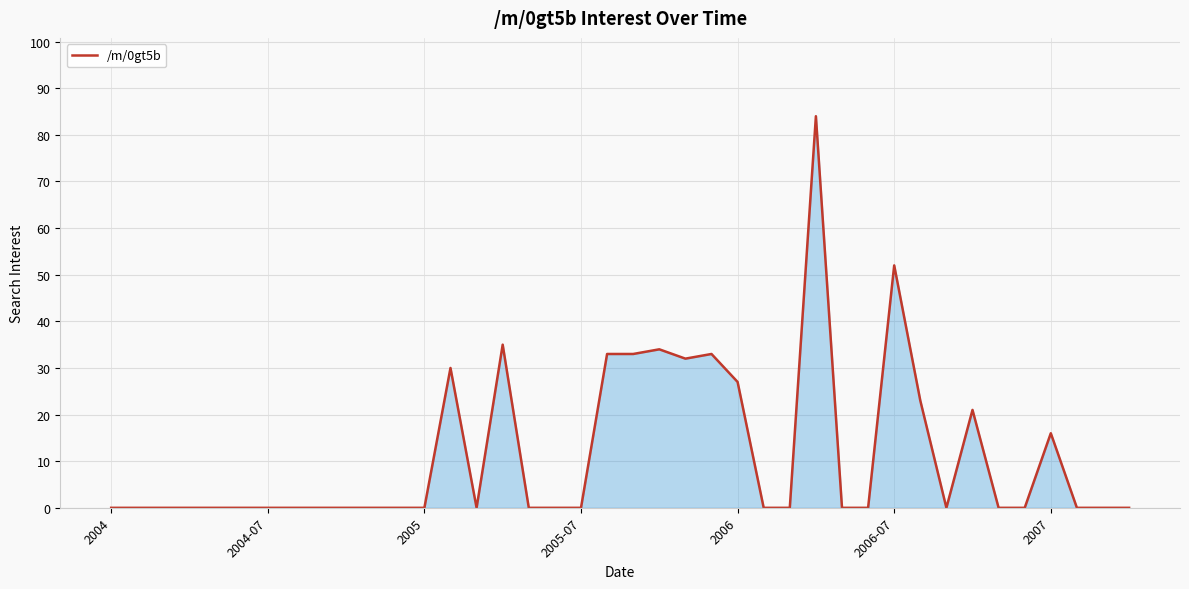

What is the difference between the second highest and second lowest values?

52